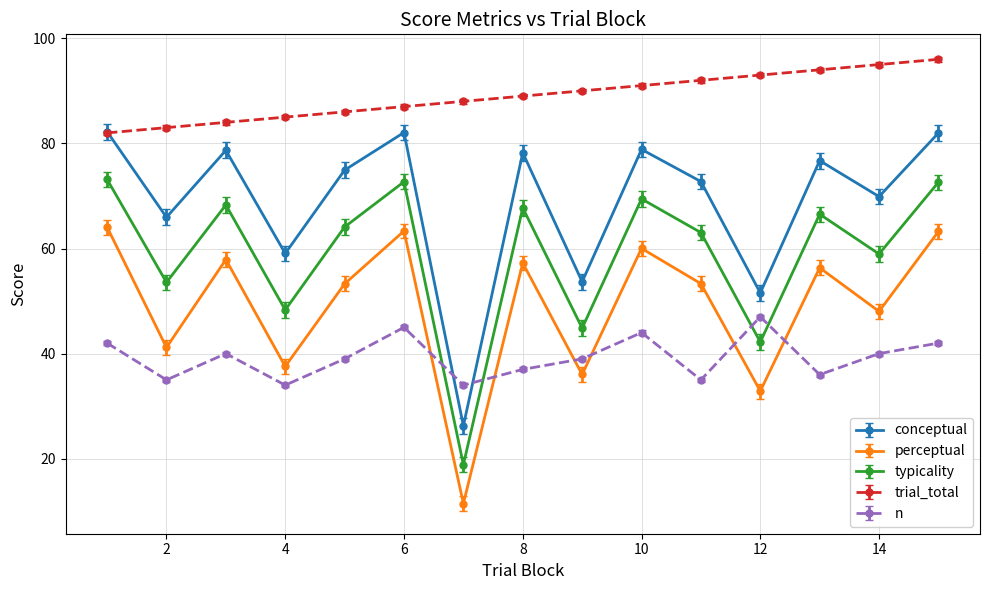

Which series has the widest spread of values?

conceptual